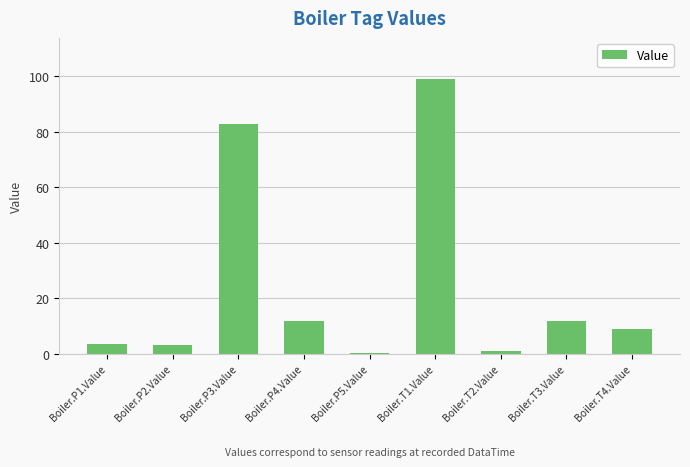

Does the chart contain stacked bars?

No